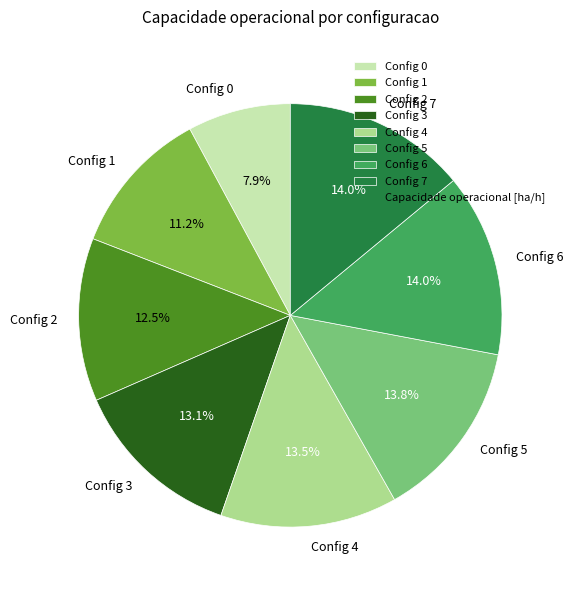

What percentage do Config 2 and Config 3 together represent?

25.6%